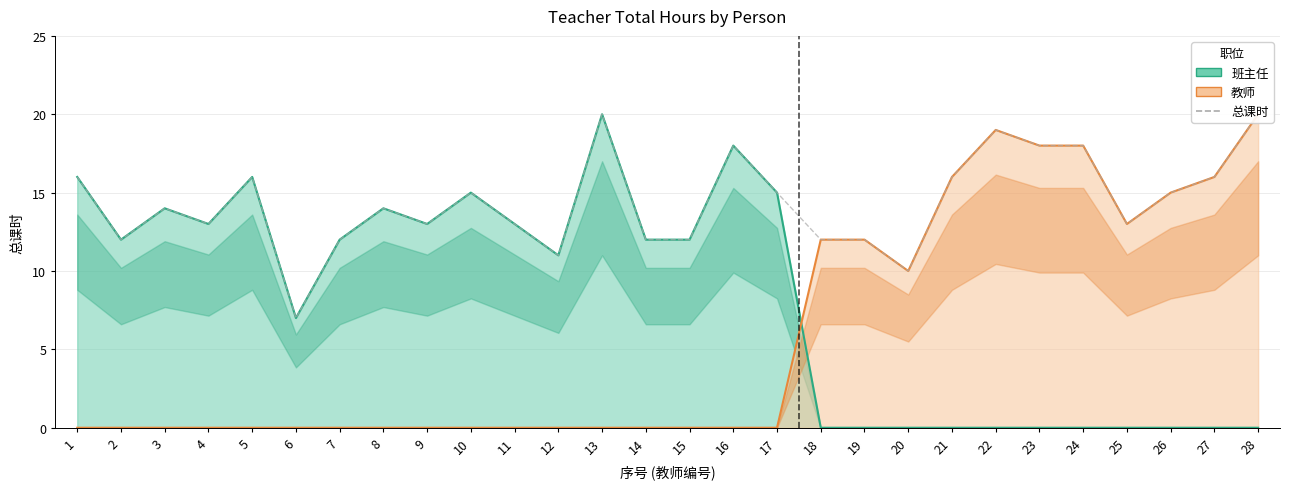

List the labels in order of value, smallest first.

6, 20, 12, 2, 7, 14, 15, 18, 19, 4, 9, 11, 25, 3, 8, 10, 17, 26, 1, 5, 21, 27, 16, 23, 24, 22, 13, 28